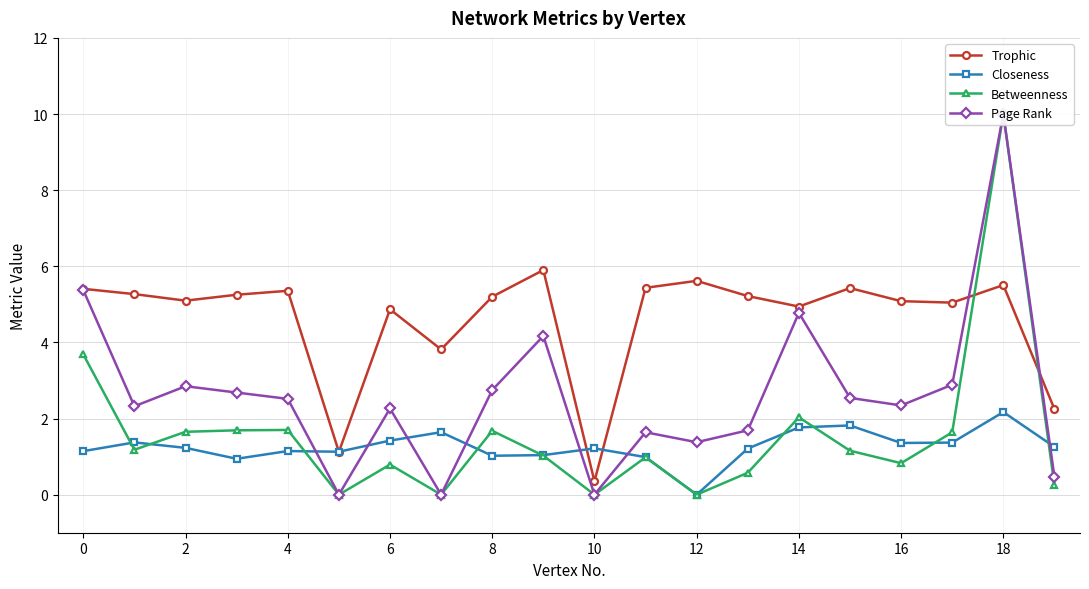

True or false: Closeness has a value of 1.4 at 6.

True